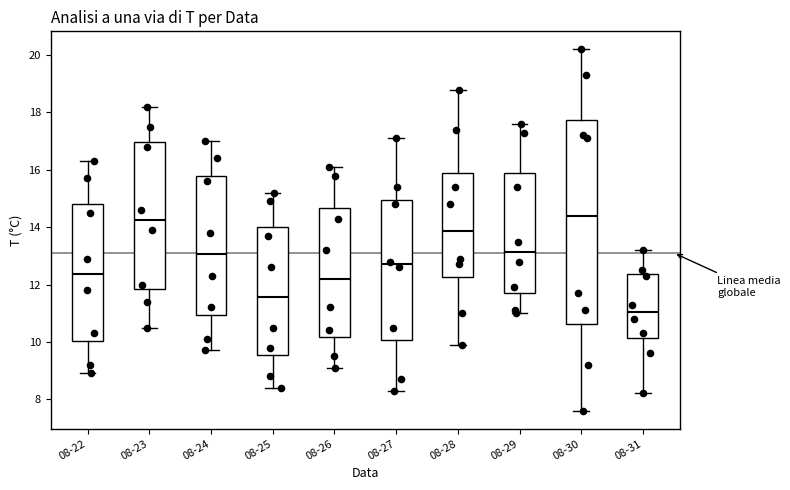

Where does the lower whisker of the box for 08-27 end on the y-axis? The values are not printed on the chart, so give them approximately, as read against the axis.

8.4